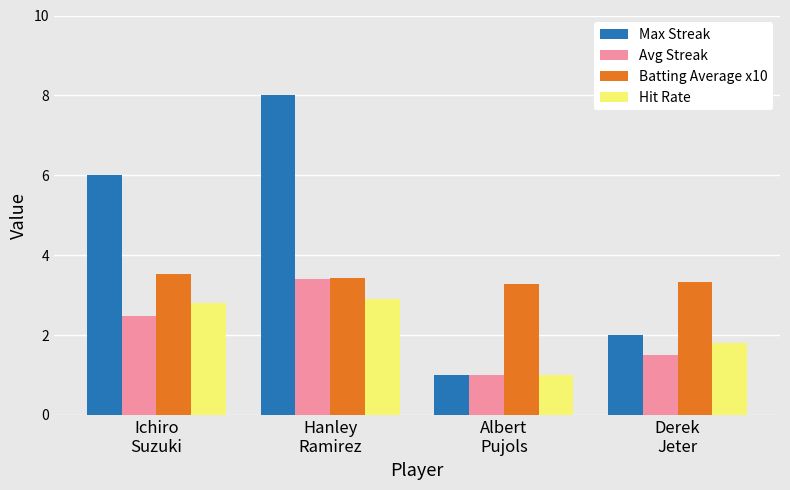

Which series has the widest spread of values?

Max Streak